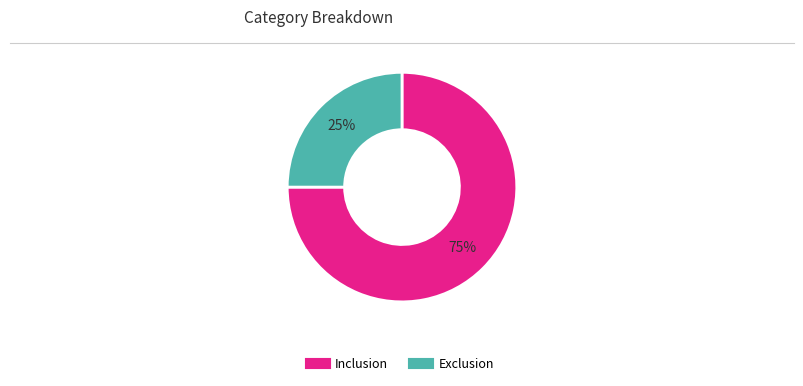

Between Exclusion and Inclusion, which is larger?

Inclusion